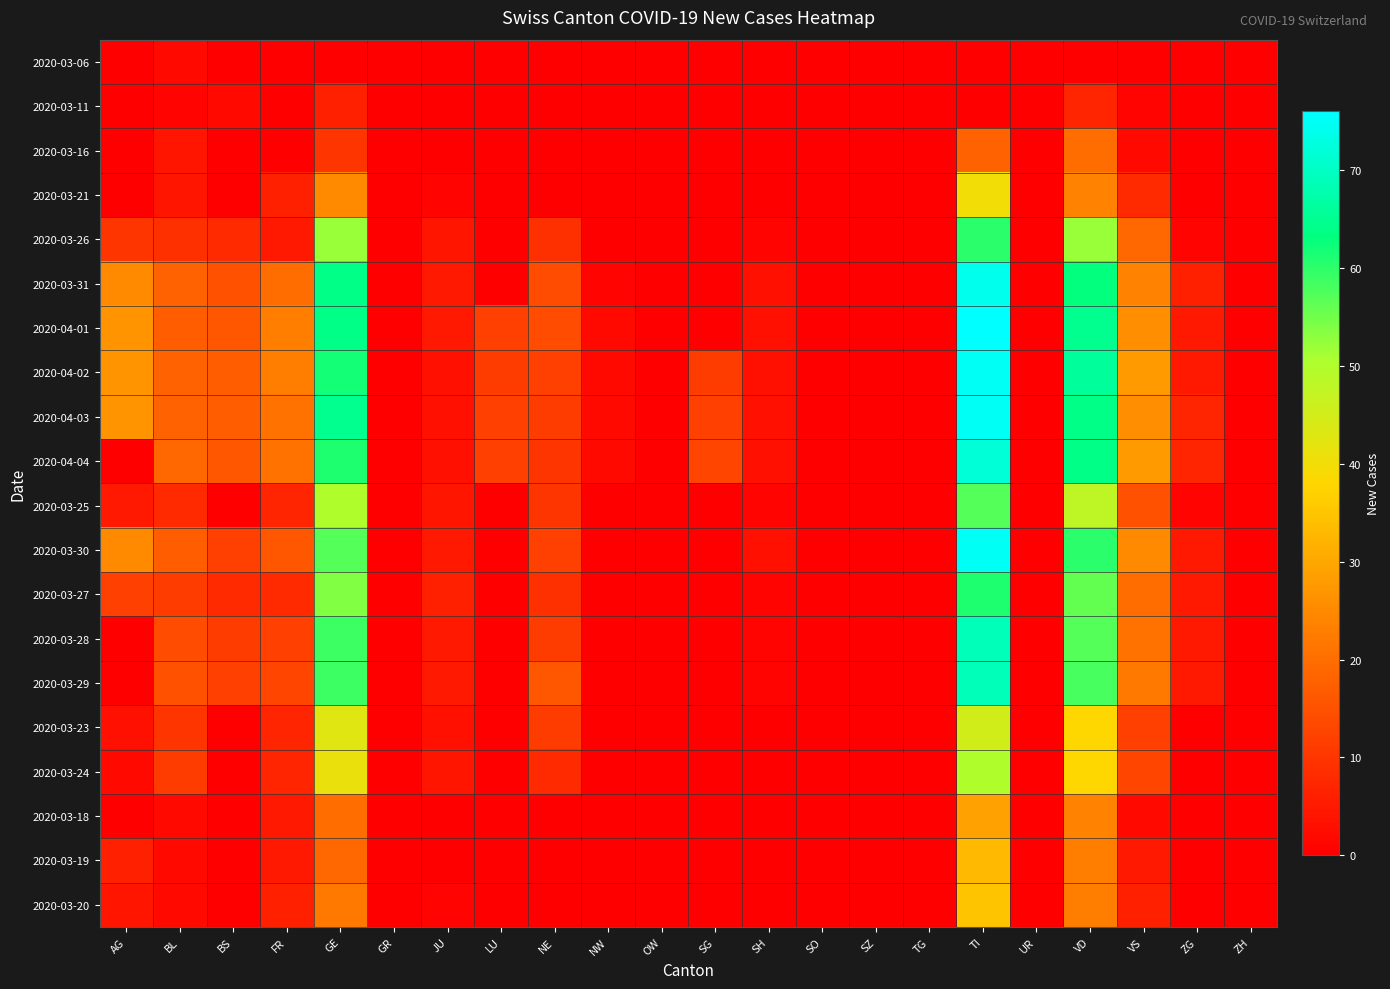

How many series are shown in this chart?

20